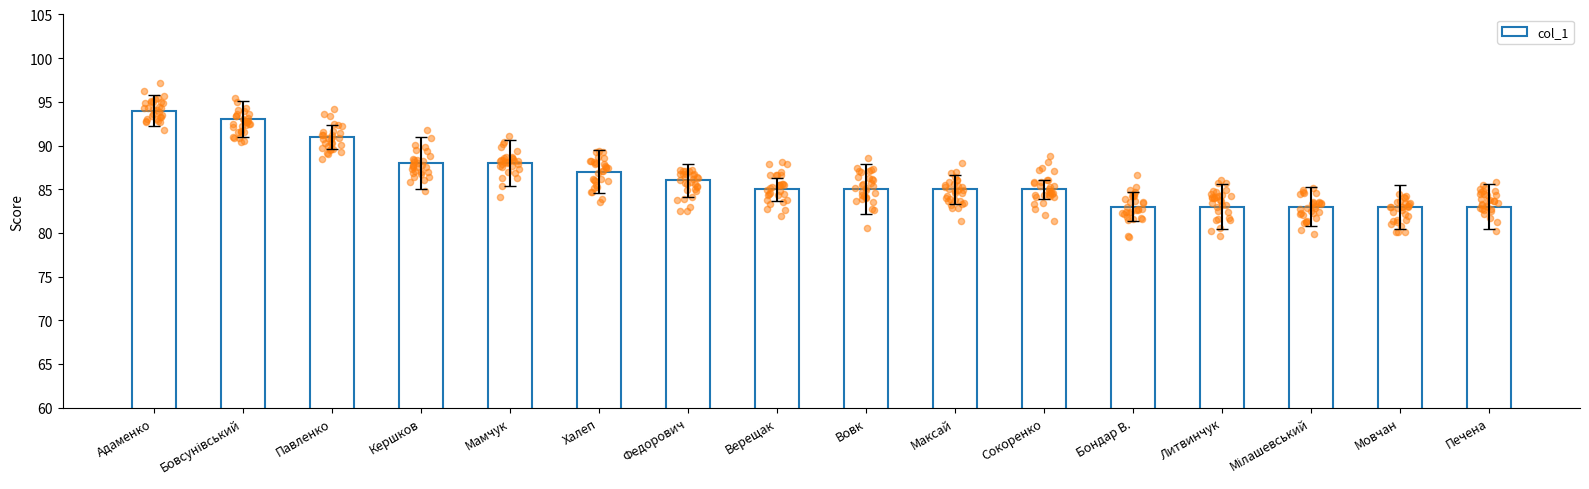

Approximately how many times larger is the value at Кершков compared to Печена?

1.1